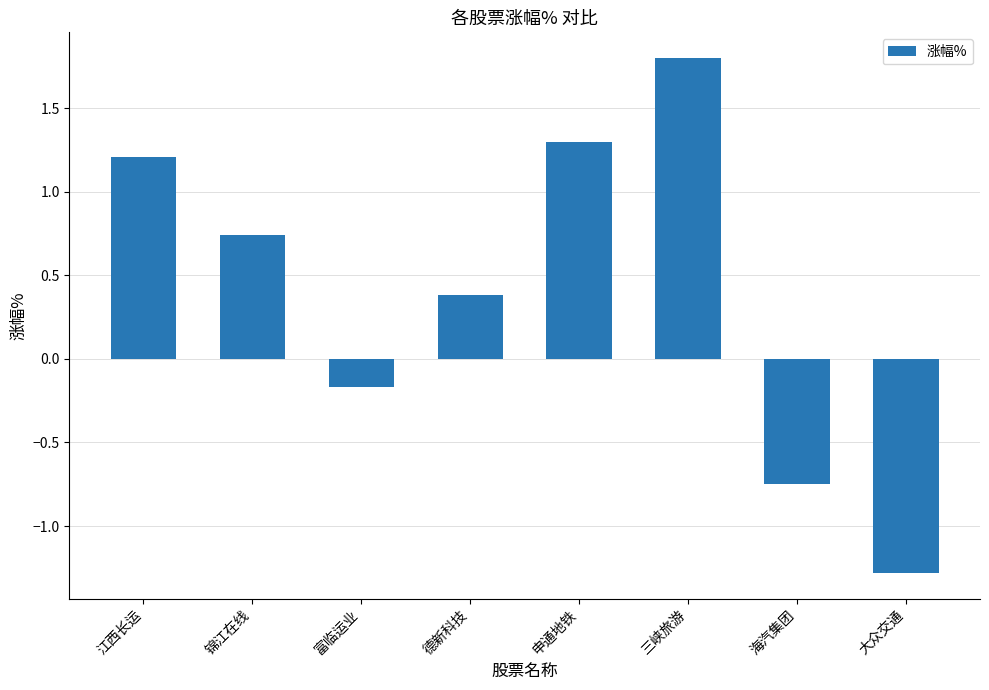

The chart shows a value of 1.1 at 锦江在线. True or false?

False